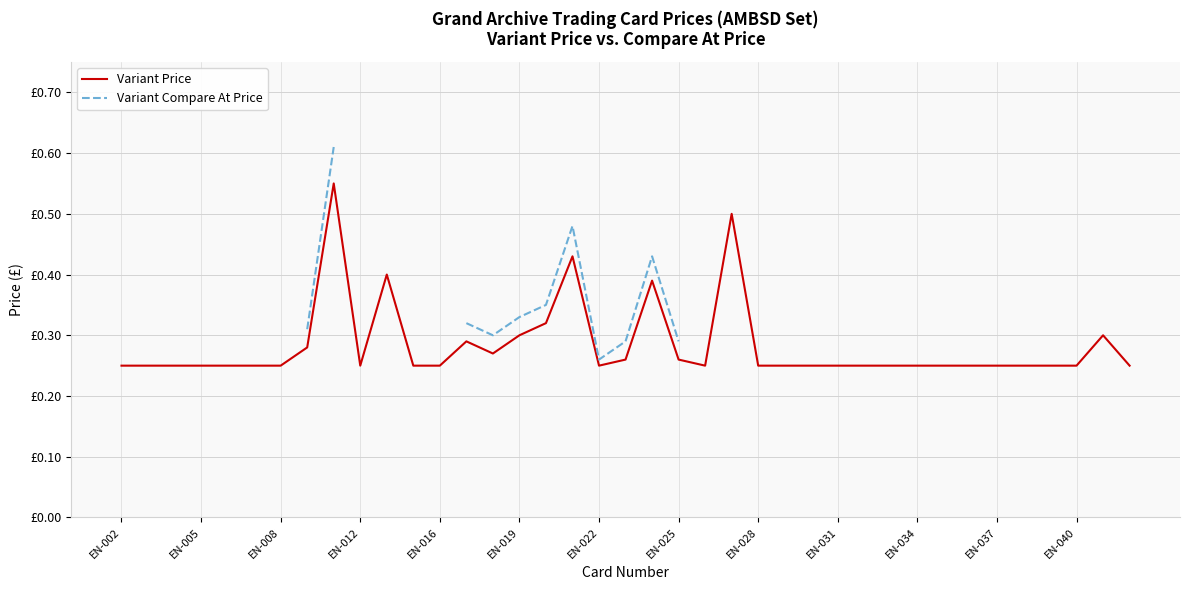

True or false: Variant Price and Variant Compare At Price cross at least once.

False